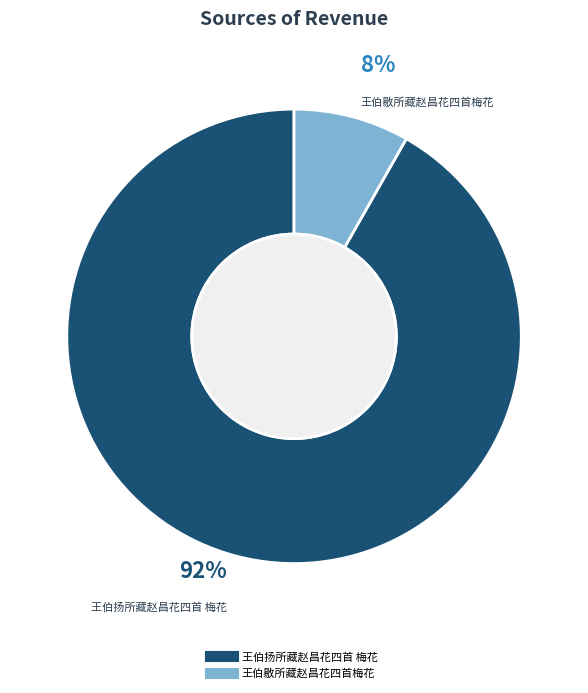

Is the sum of 王伯扬所藏赵昌花四首 梅花 and 王伯敭所藏赵昌花四首梅花 greater than half?

Yes